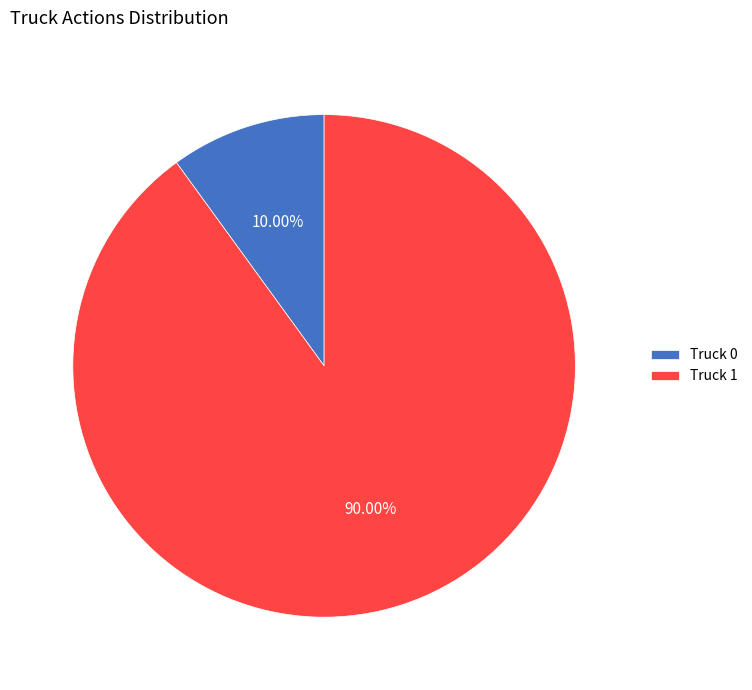

Is Truck 0 the majority of the pie?

No